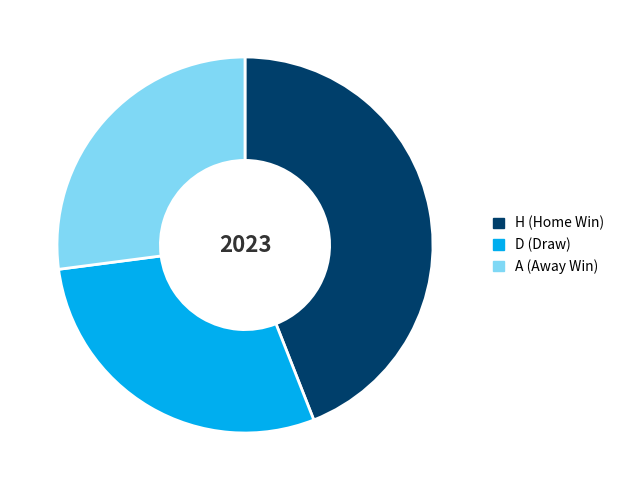

Rank the categories by value from lowest to highest.

A, D, H